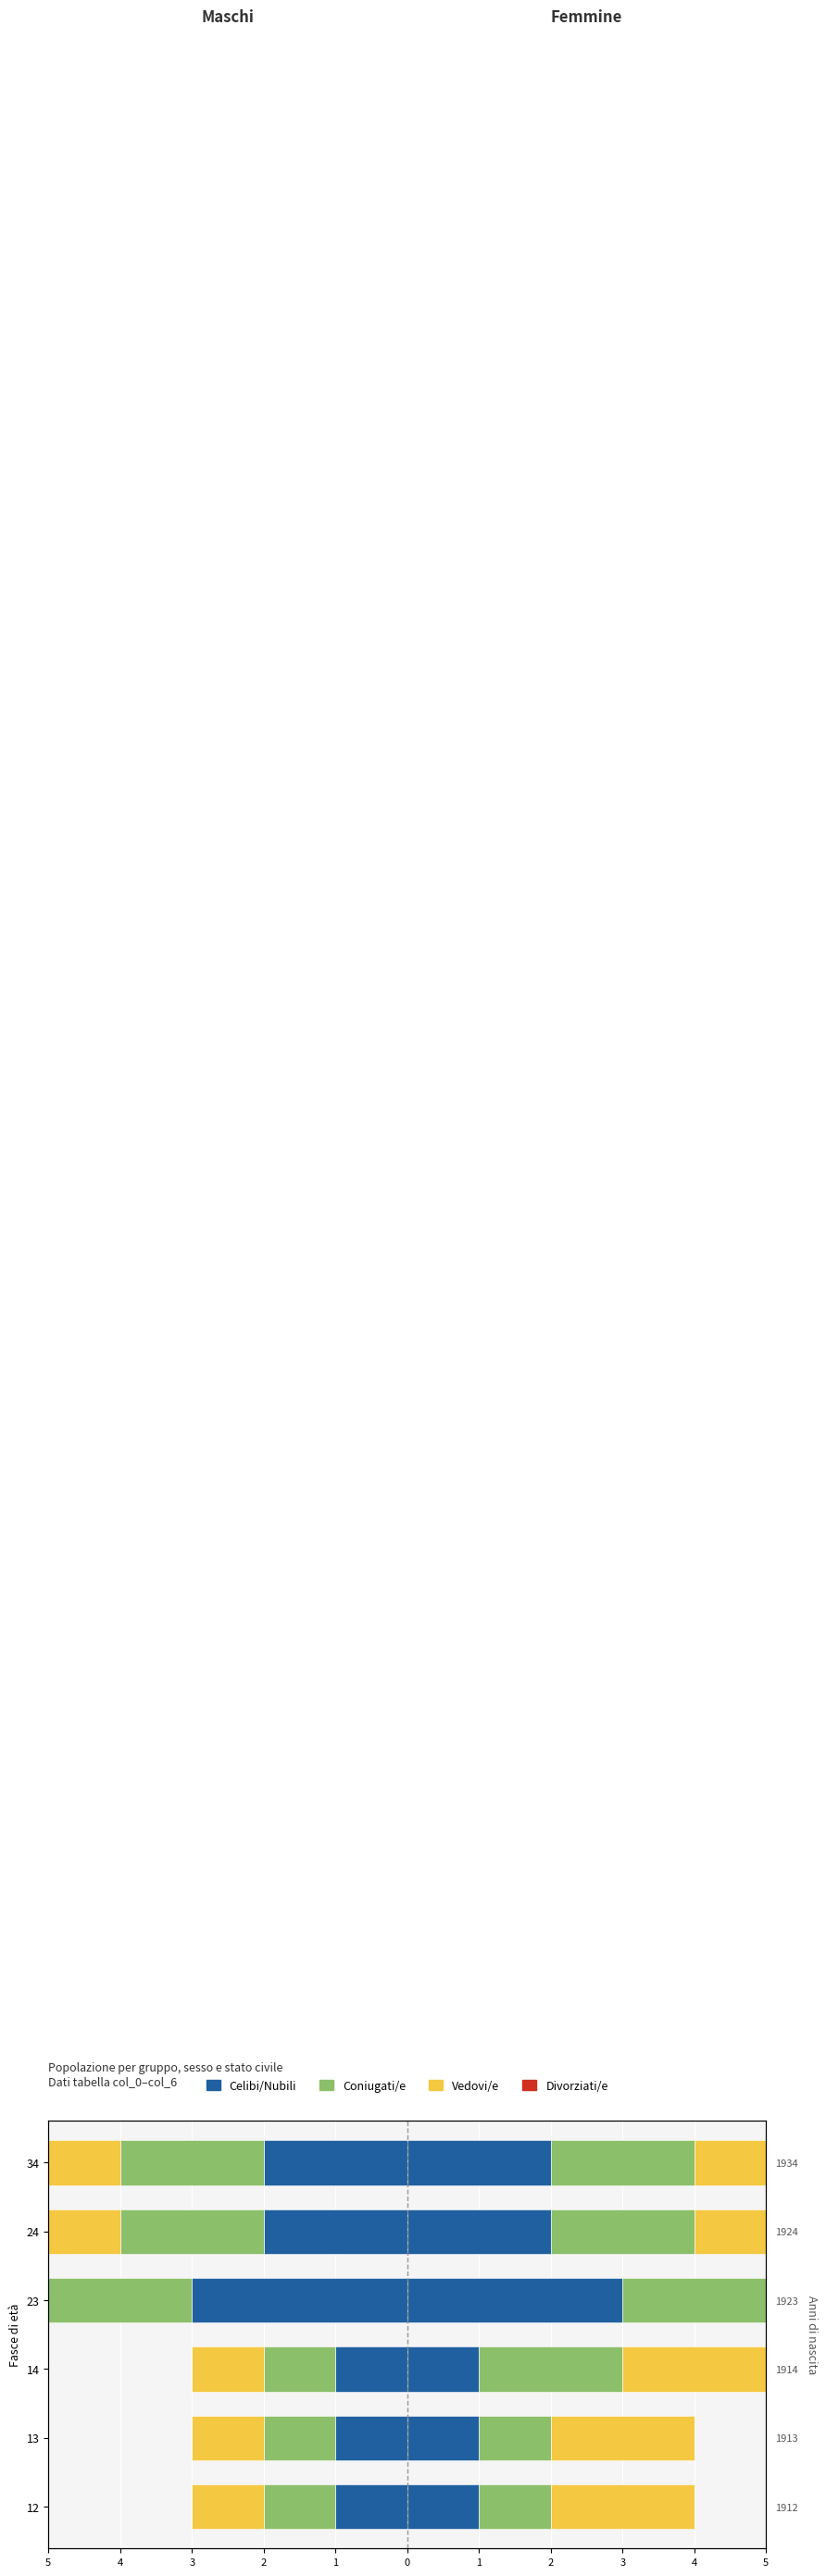

The value of Divorziati/e at 2 is 0.9. True or false?

False